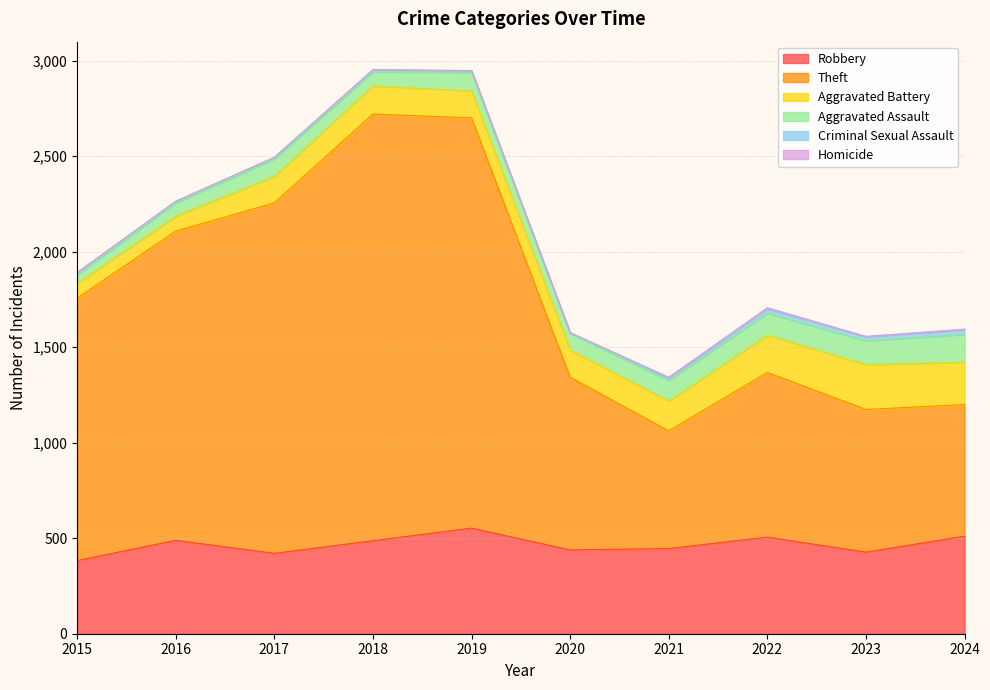

Reading right to left, what are all the values shown in this chart?

Robbery: 511	427	506	446	439	553	487	421	489	383
Theft: 689	747	862	616	904	2148	2234	1835	1619	1374
Aggravated Battery: 222	235	195	156	143	141	147	138	78	77
Aggravated Assault: 145	125	115	108	86	97	74	92	70	45
Criminal Sexual Assault: 24	21	23	13	3	8	11	8	8	12
Homicide: 4	2	6	4	2	2	1	1	1	0